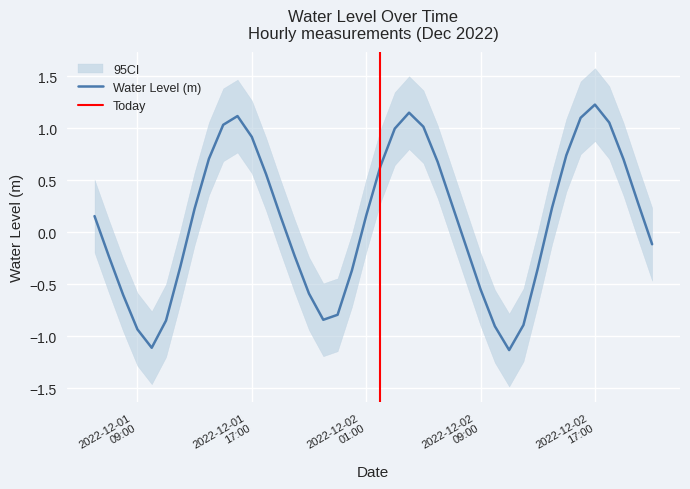

Reading right to left, what are all the values shown in this chart?

-0.1	0.3	0.7	1.1	1.2	1.1	0.7	0.2	-0.4	-0.9	-1.1	-0.9	-0.6	-0.1	0.3	0.7	1.0	1.1	1.0	0.6	0.2	-0.4	-0.8	-0.8	-0.6	-0.2	0.2	0.6	0.9	1.1	1.0	0.7	0.2	-0.3	-0.9	-1.1	-0.9	-0.6	-0.2	0.2